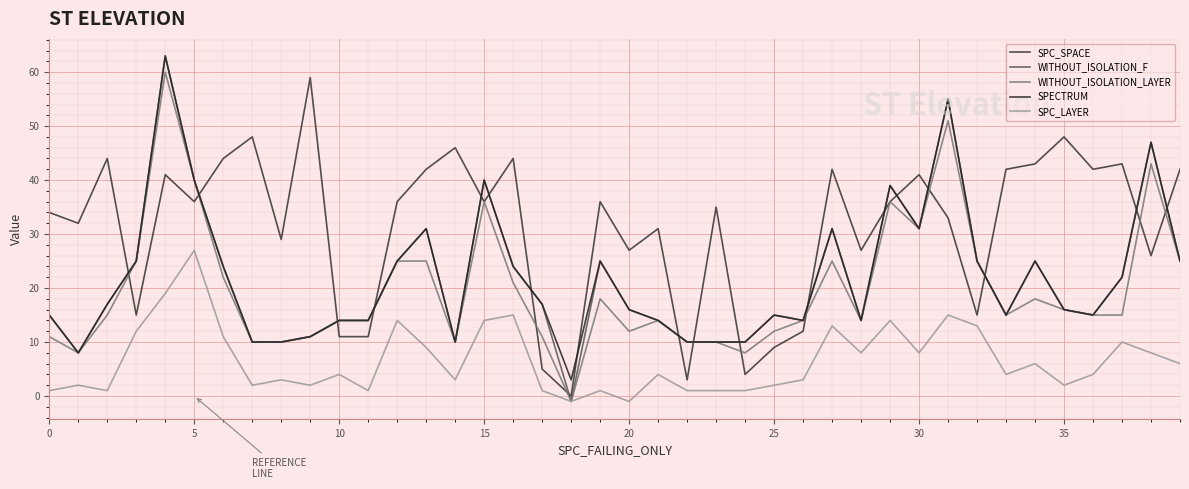

Is this an area chart (filled region under the line)?

No